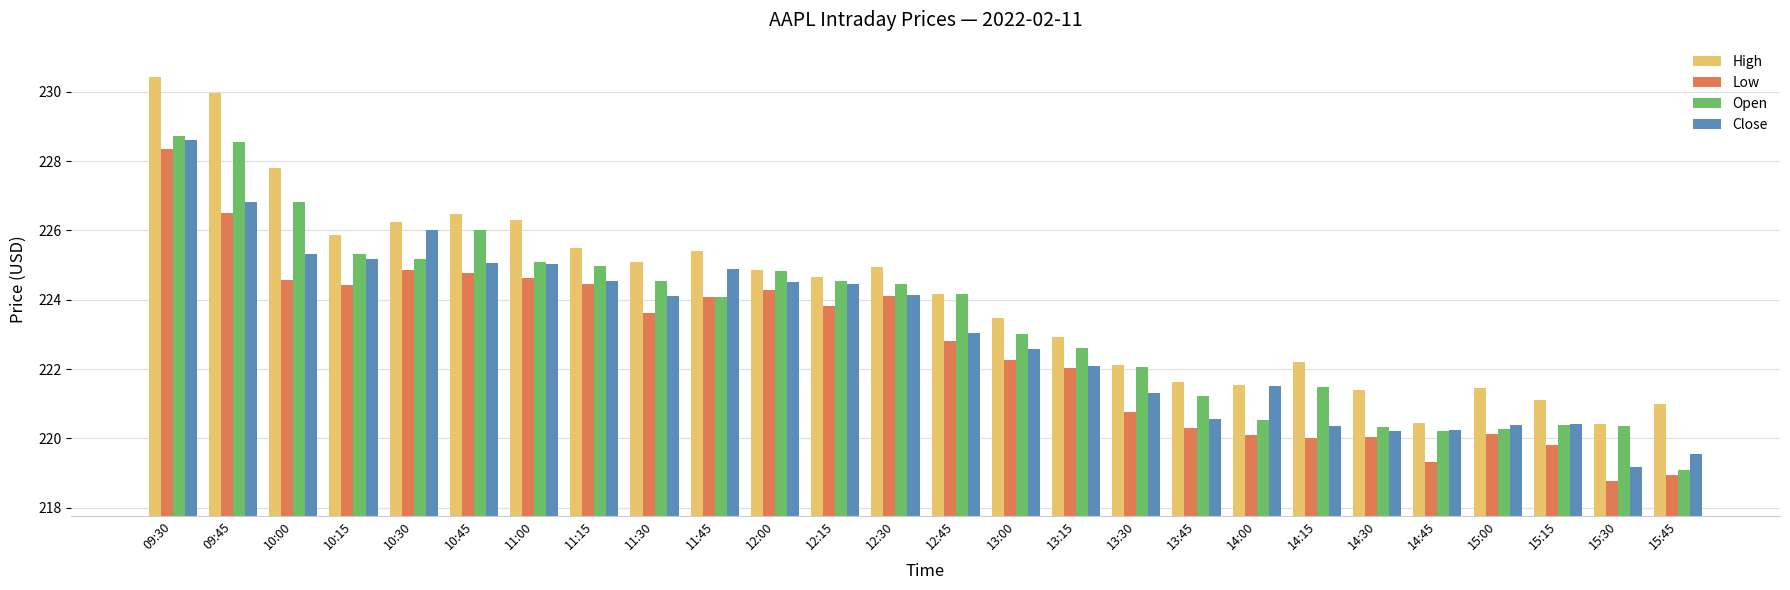

What is the highest value of the High series?

230.4